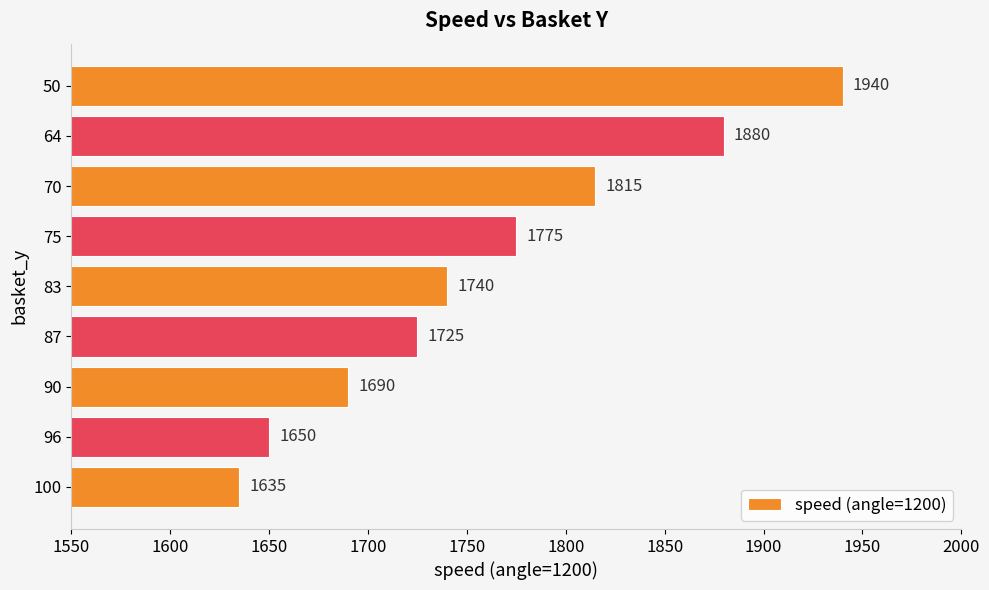

List the labels in order of value, largest first.

50, 64, 70, 75, 83, 87, 90, 96, 100